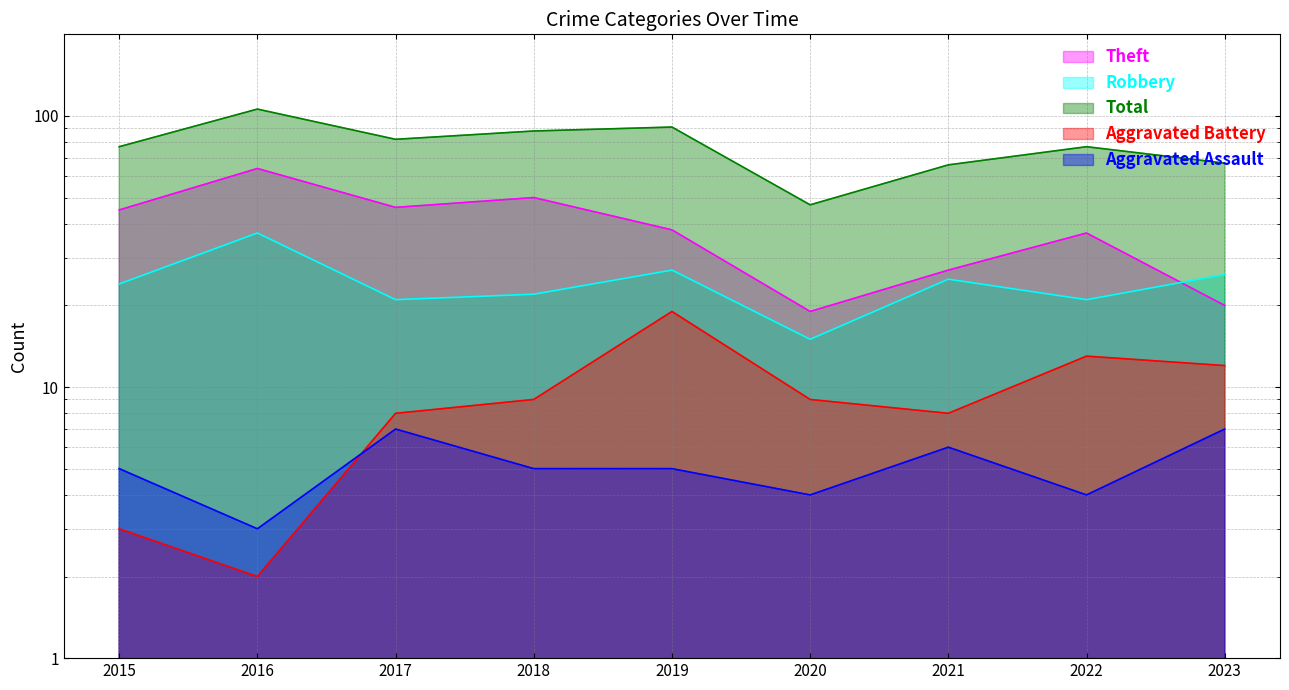

Is it true that Aggravated Assault equals 5 at 2019?

True